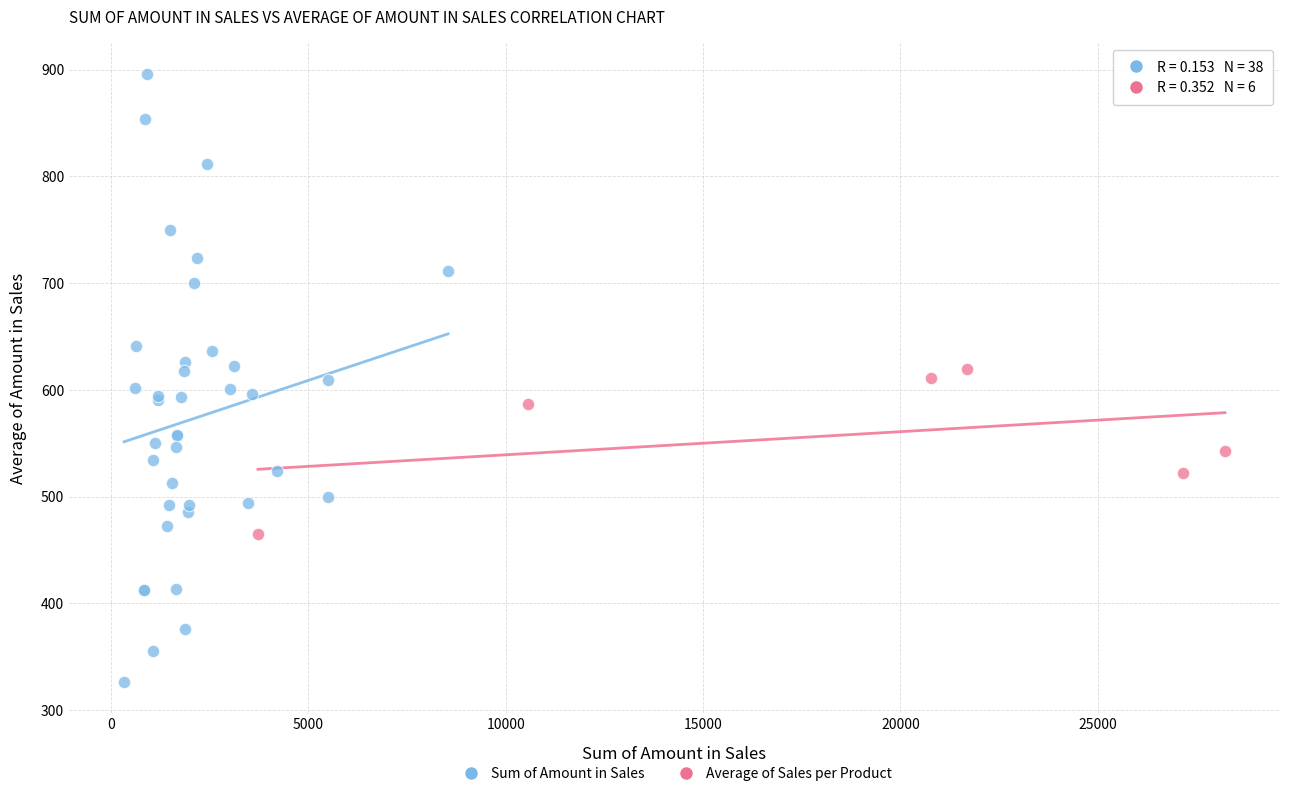

Which series has the largest Y range (max minus min)?

Sum of Amount in Sales